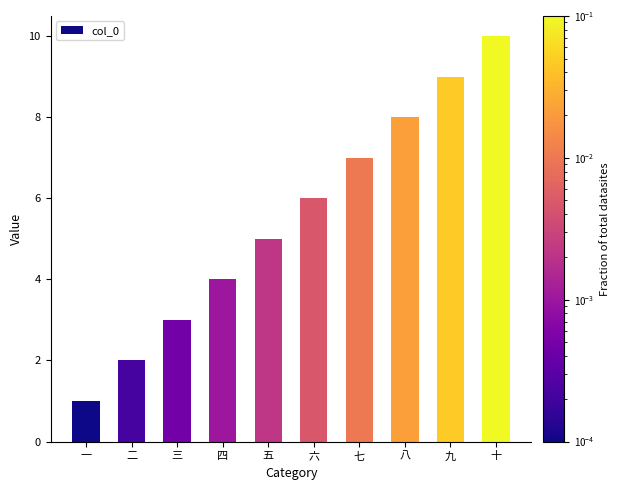

Where is the data nearest to the value 5?

五